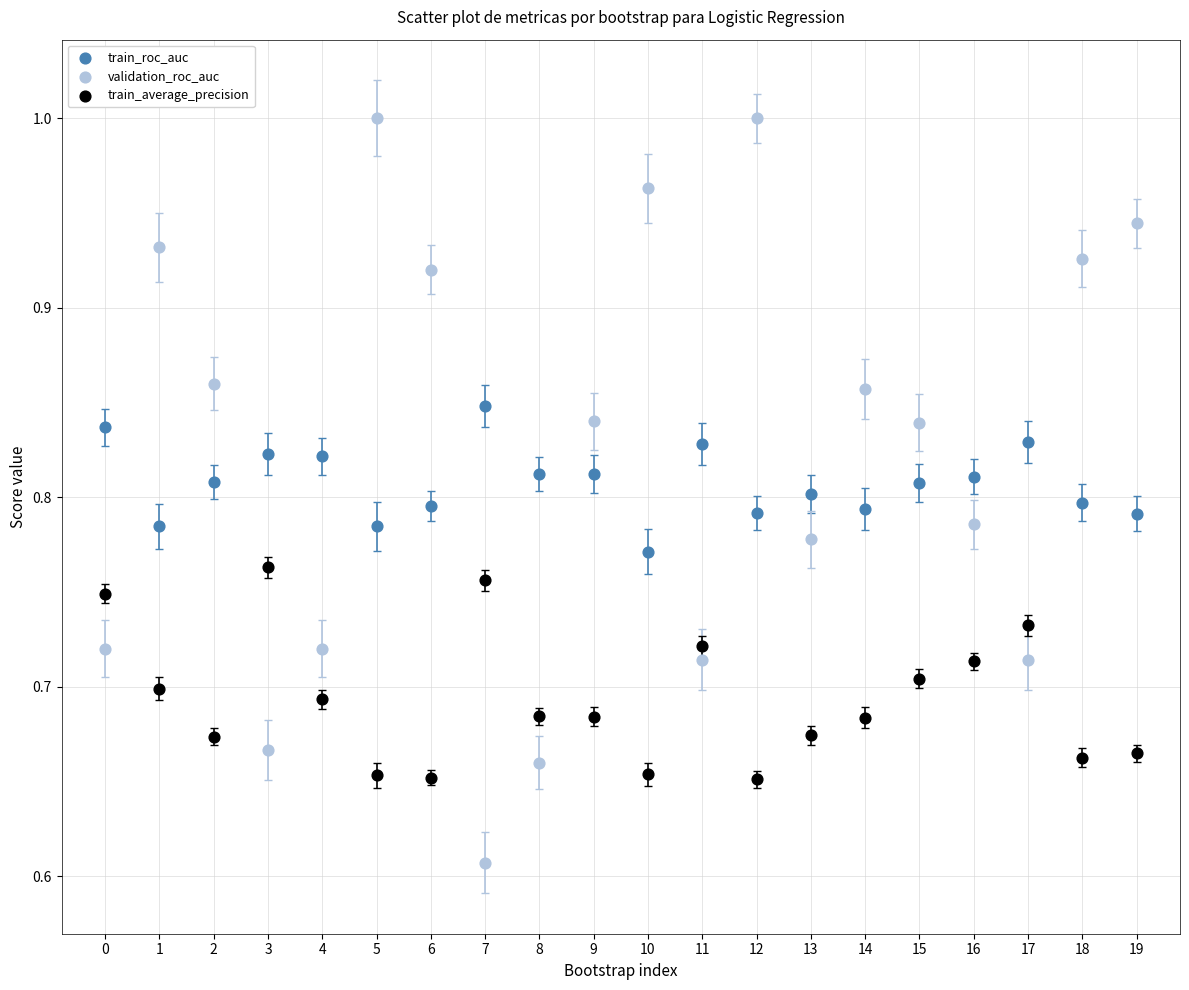

Which series has the widest spread of Y values?

validation_roc_auc